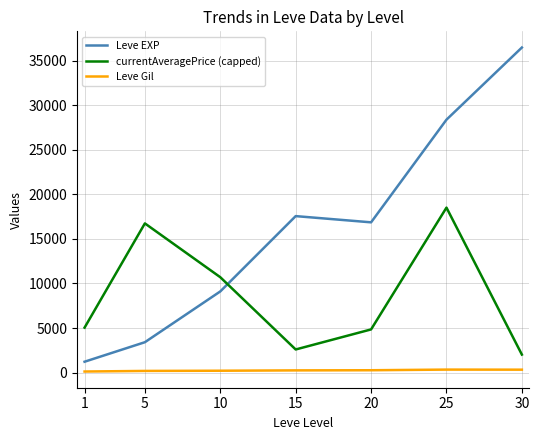

Is it true that currentAveragePrice (capped) equals 18516.1 at 25?

True